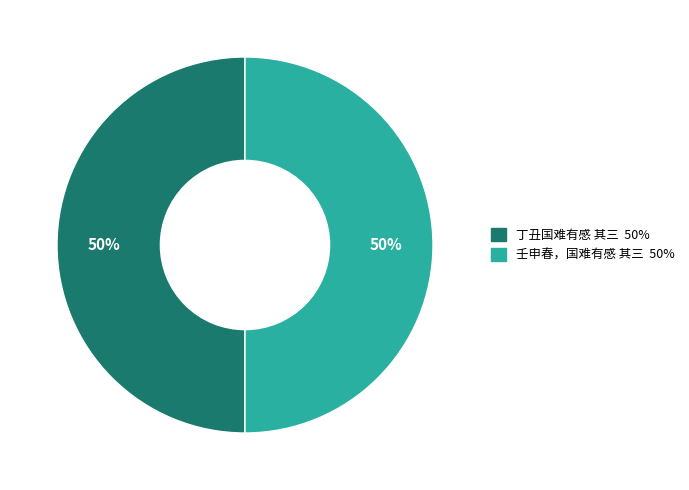

Do 壬申春，国难有感 其三 and 丁丑国难有感 其三 together represent more than half of the pie?

Yes